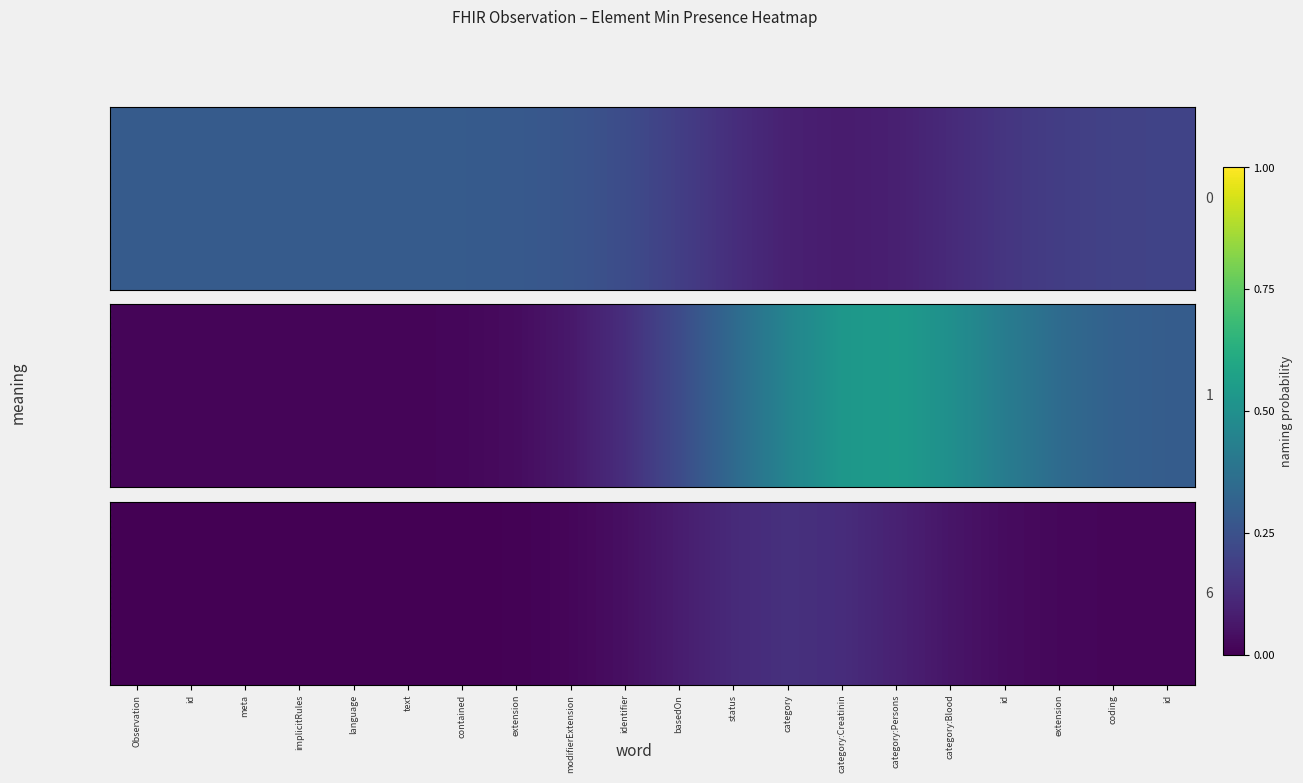

List the labels in order of value, smallest first.

Observation, id, meta, implicitRules, language, text, contained, extension, id, coding, modifierExtension, extension, id, identifier, category:Blood, basedOn, category:Persons, status, category:Creatinin, category